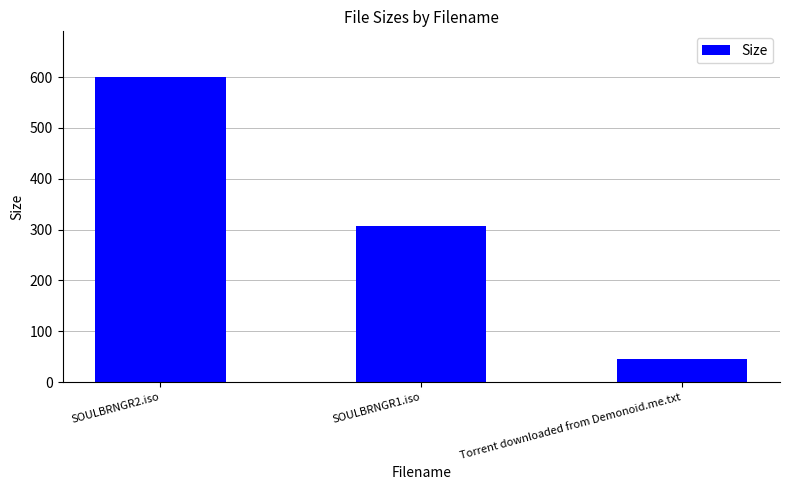

How many distinct data groups are displayed?

1